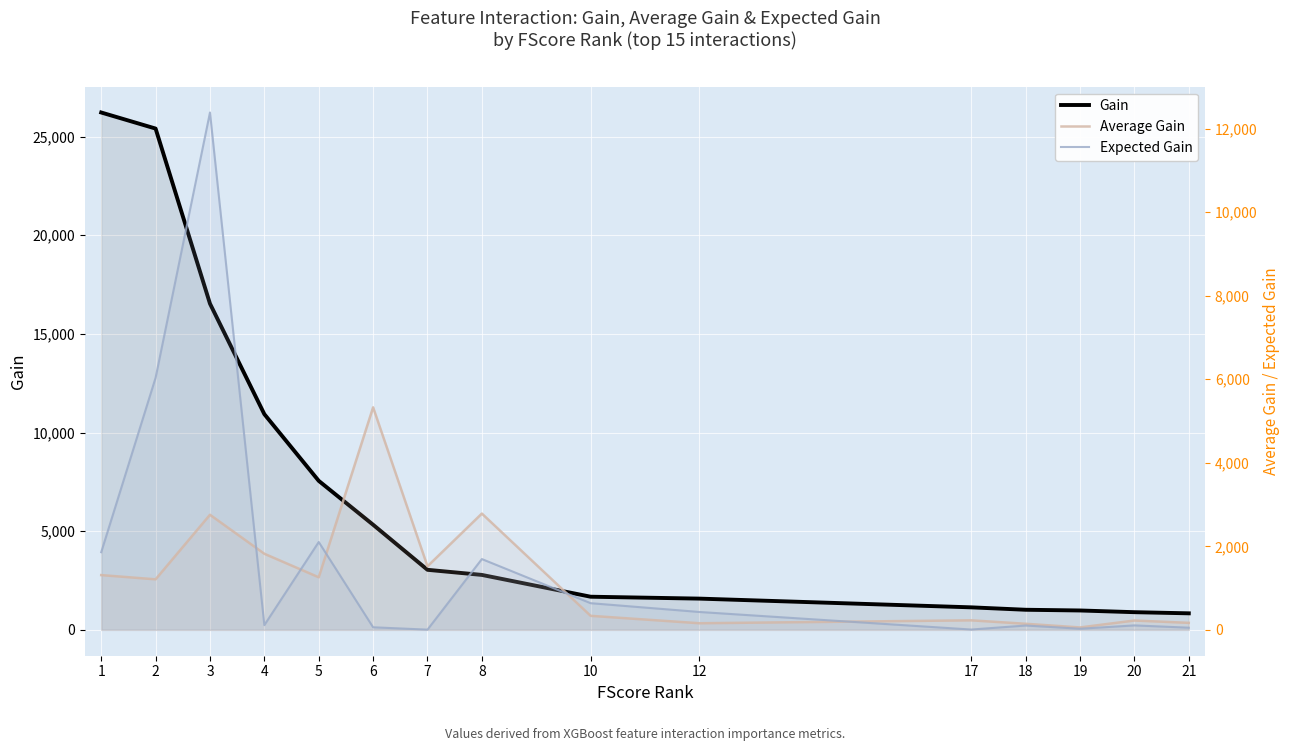

What are all the series names shown in the legend?

Gain, Average Gain, Expected Gain